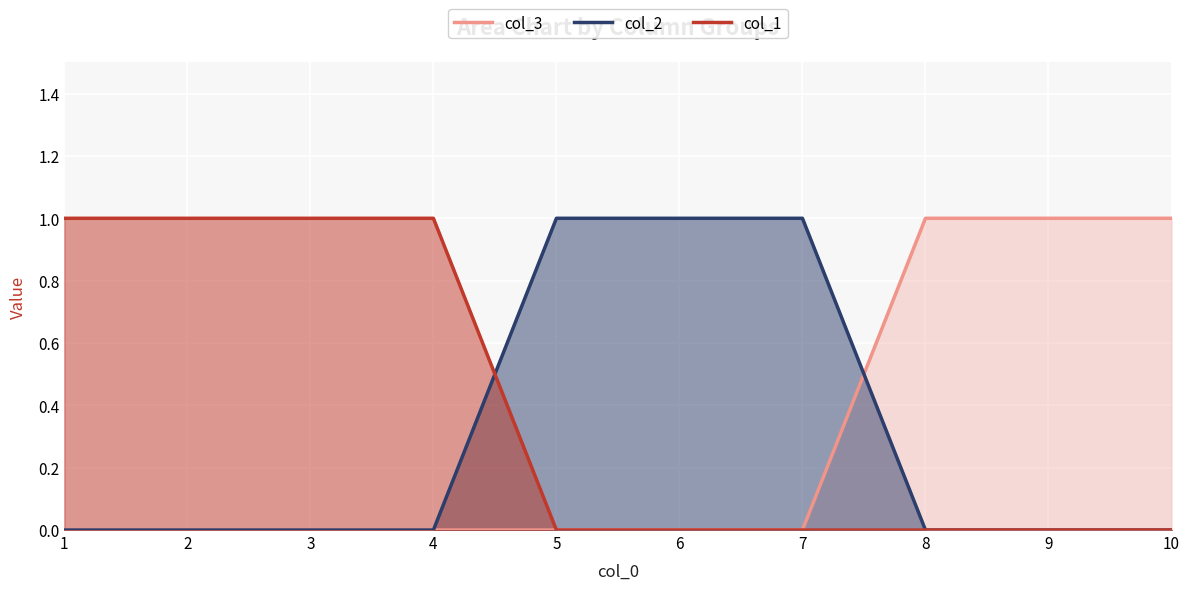

Does the chart display data point markers on the line(s)?

No